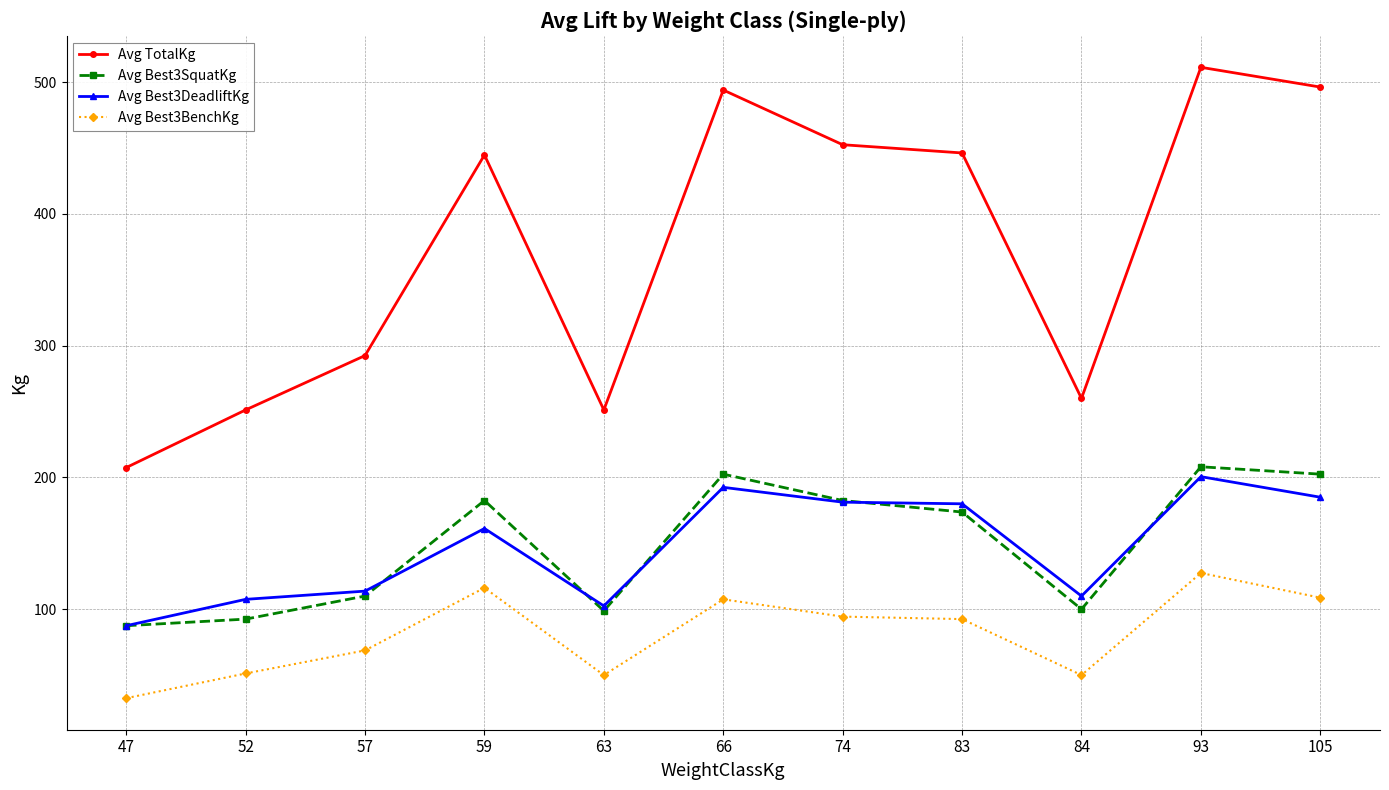

What is the minimum value for Avg Best3BenchKg?

32.5